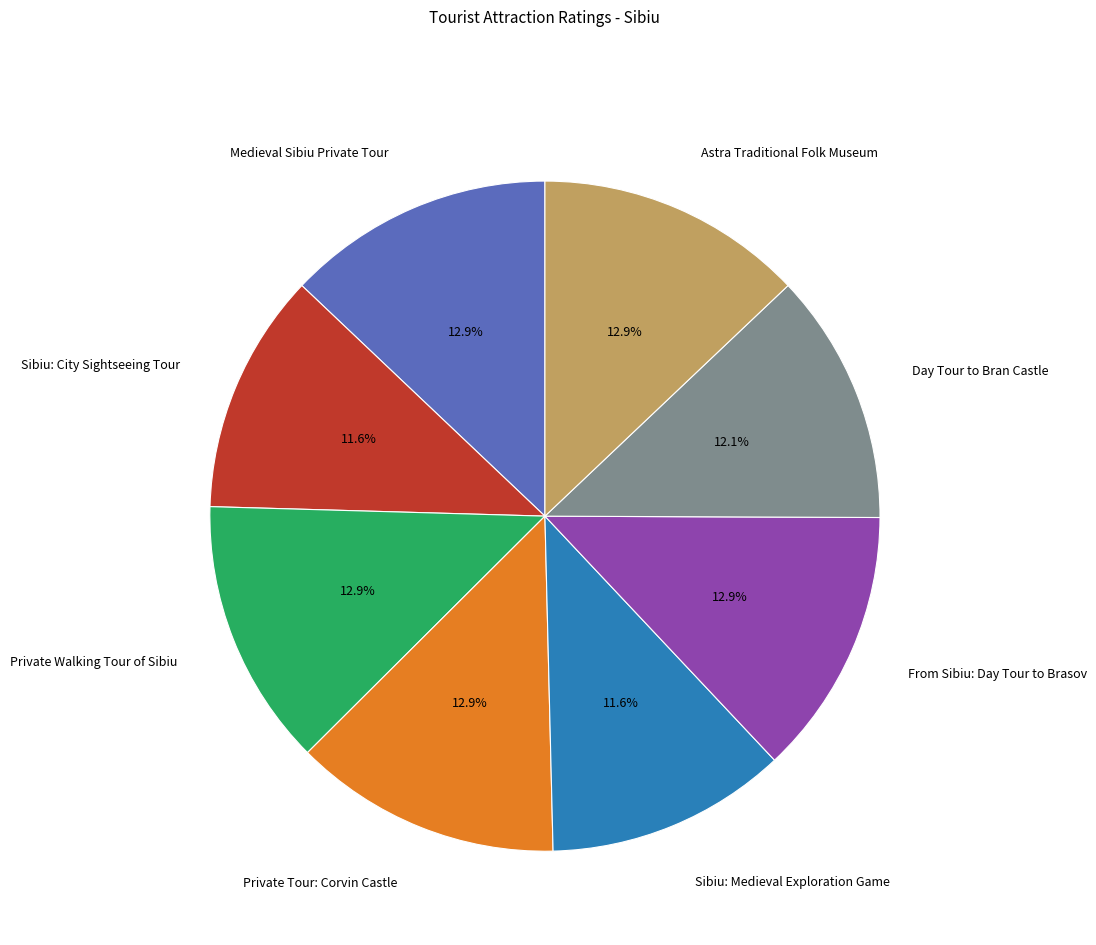

To the nearest percent, what portion does Sibiu: City Sightseeing Tour represent?

12%